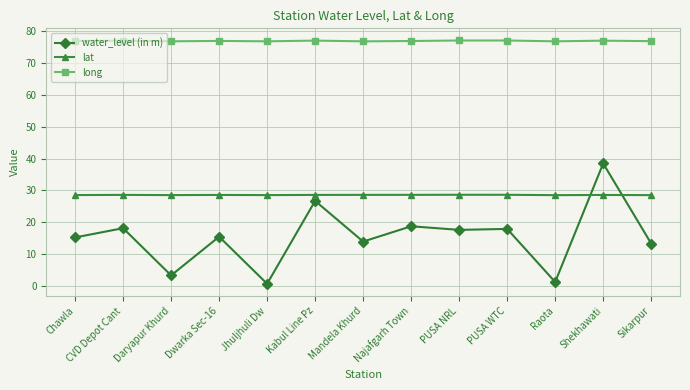

Rank the series by their average value, from highest to lowest.

long, lat, water_level (in m)